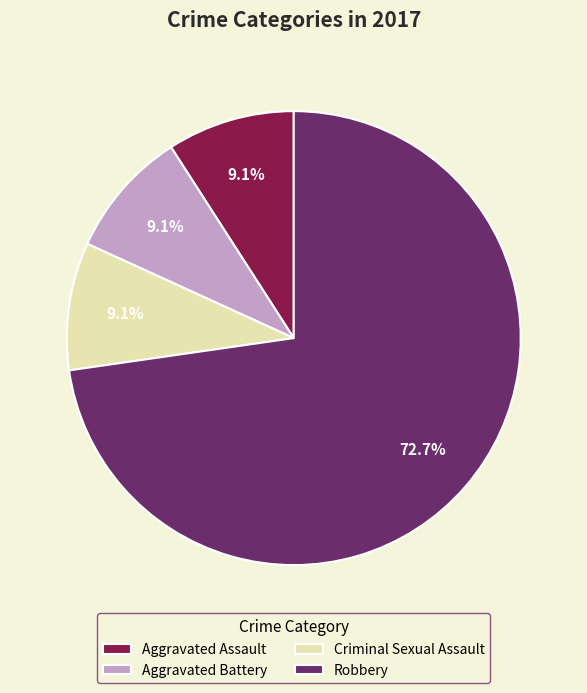

Which slice represents more than half of the pie?

Robbery